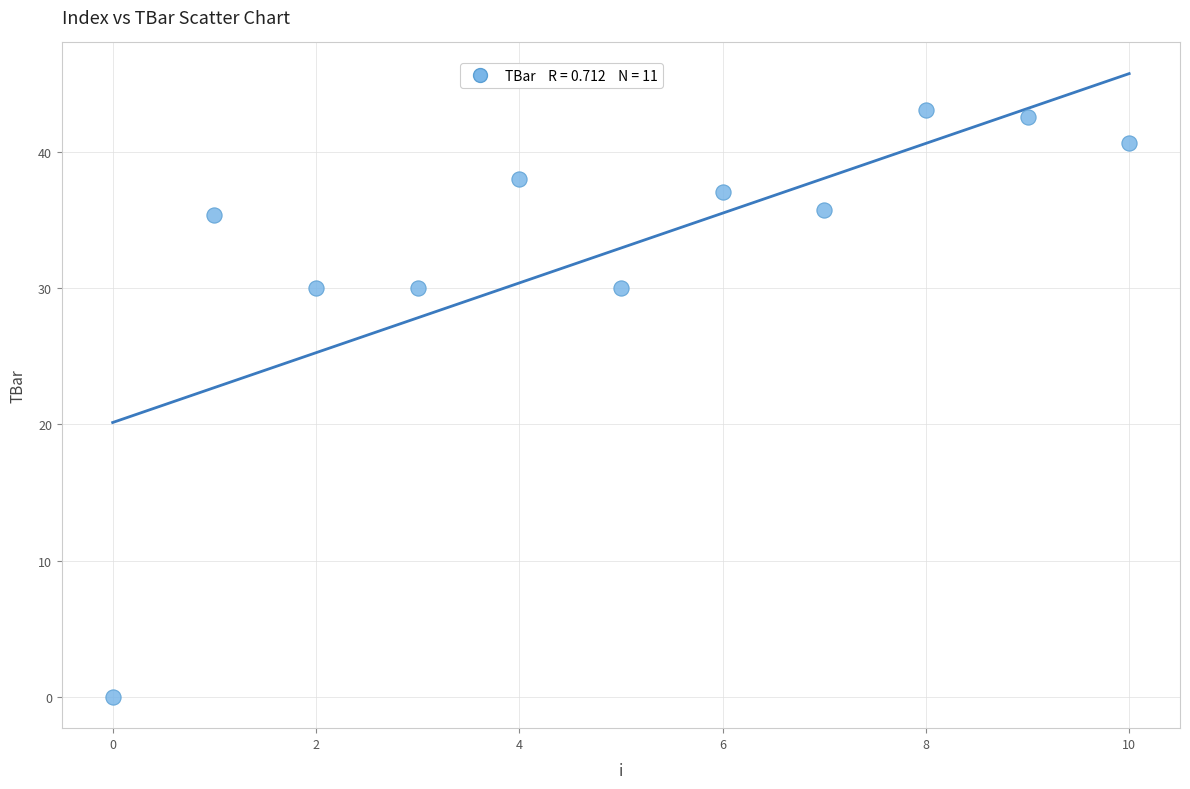

What is the average Y value?

32.9